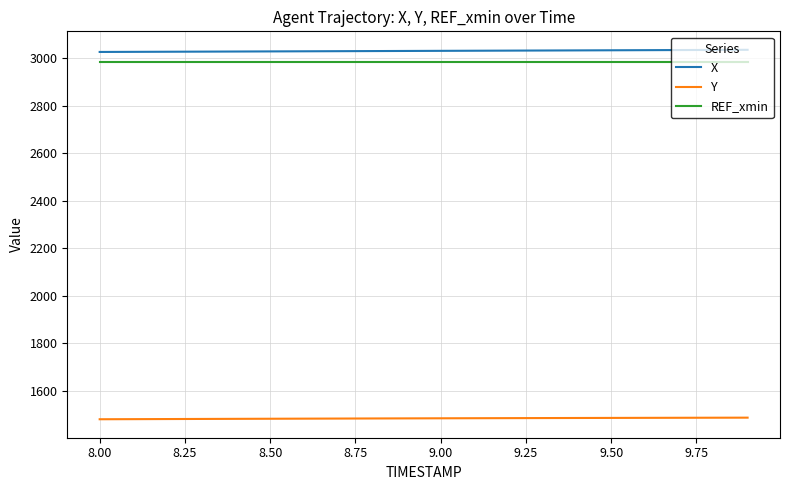

True or false: X and Y intersect in this chart.

False